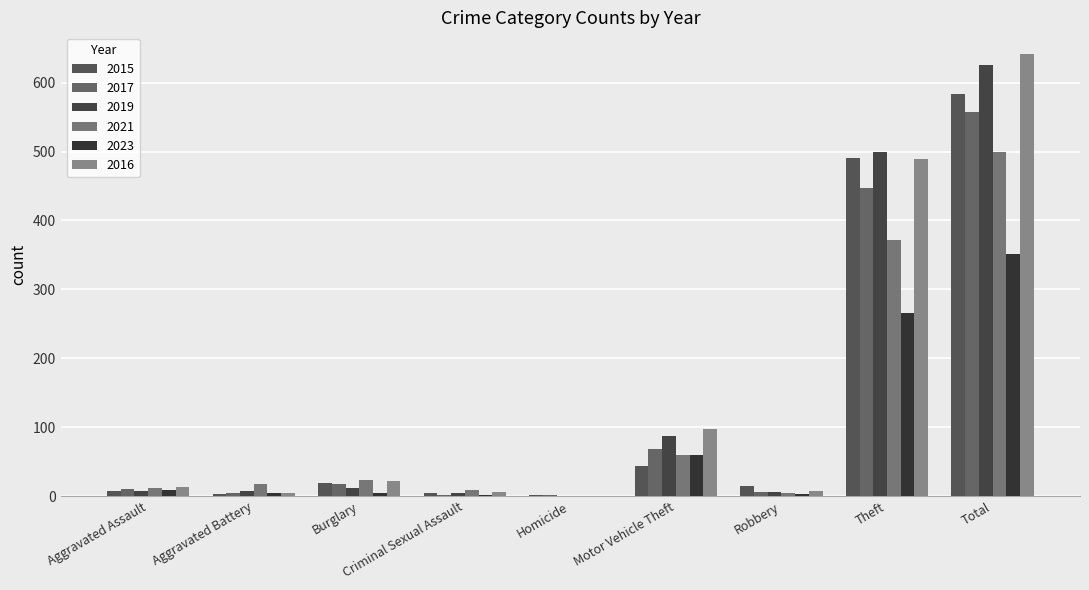

What is the difference between the highest and lowest values at Burglary?

18